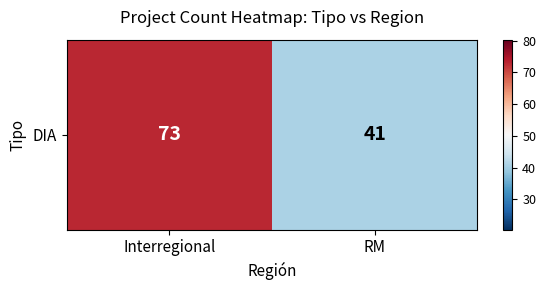

Reading left to right, what are all the values shown in this chart?

Interregional=73	RM=41